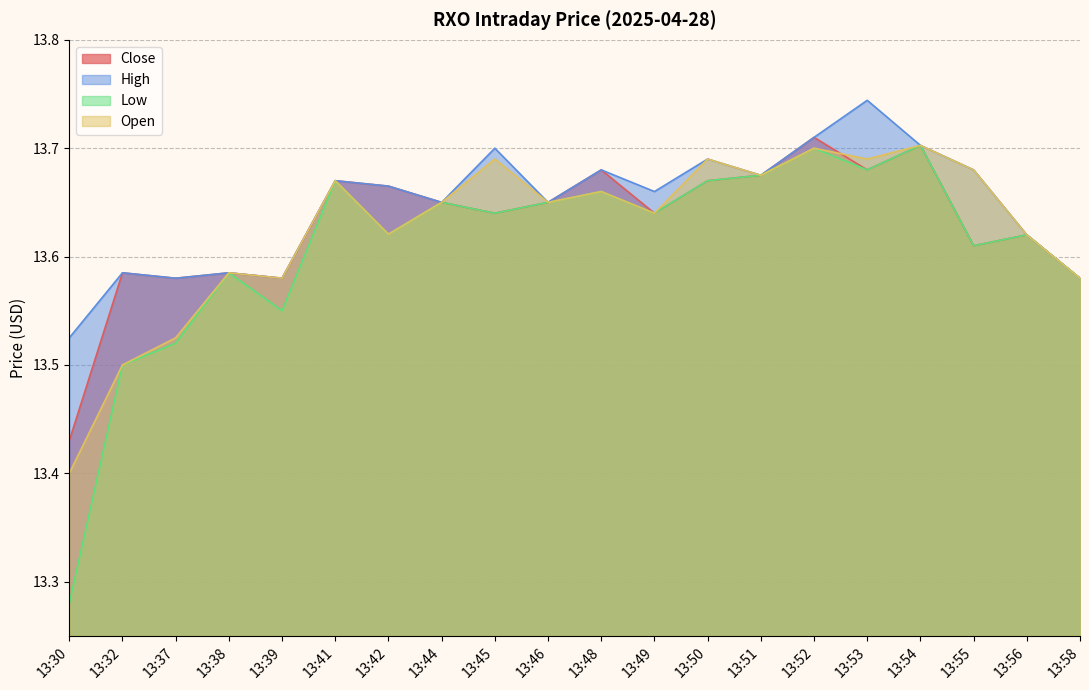

Which series has the widest spread of values?

Low